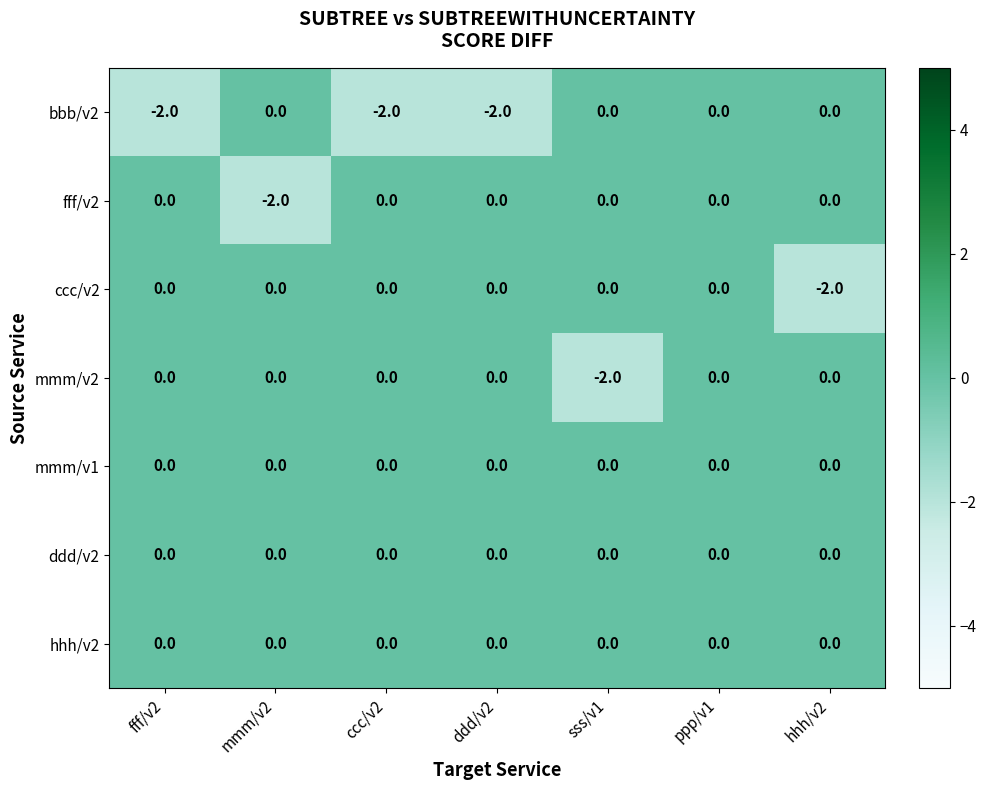

Which category has the lowest value in the fff/v2 series?

mmm/v2